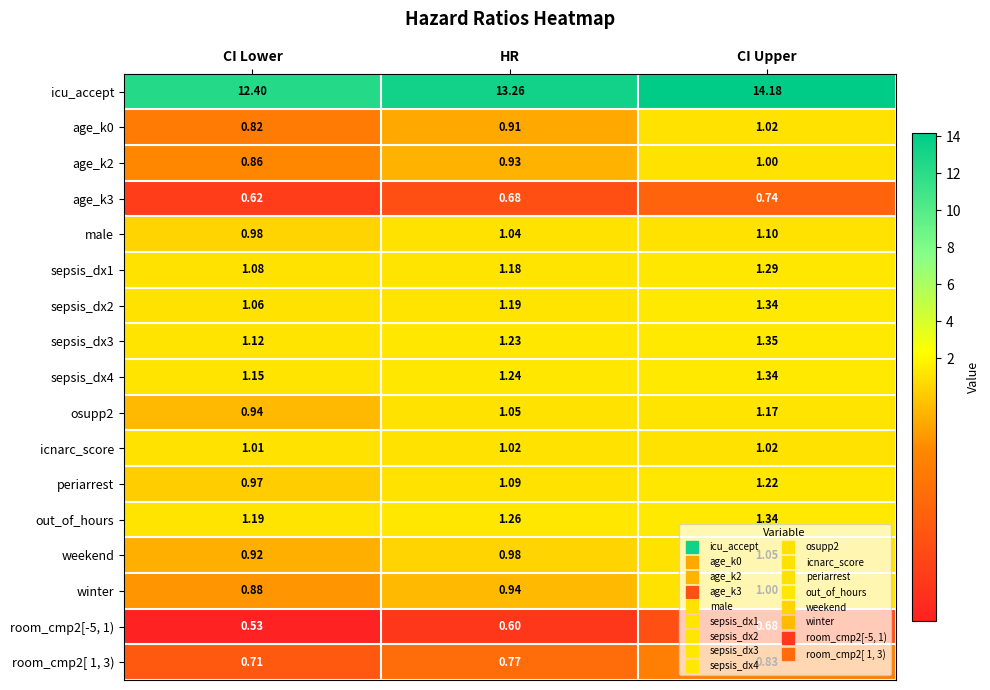

Which label corresponds to the smallest value in the chart?

CI Lower